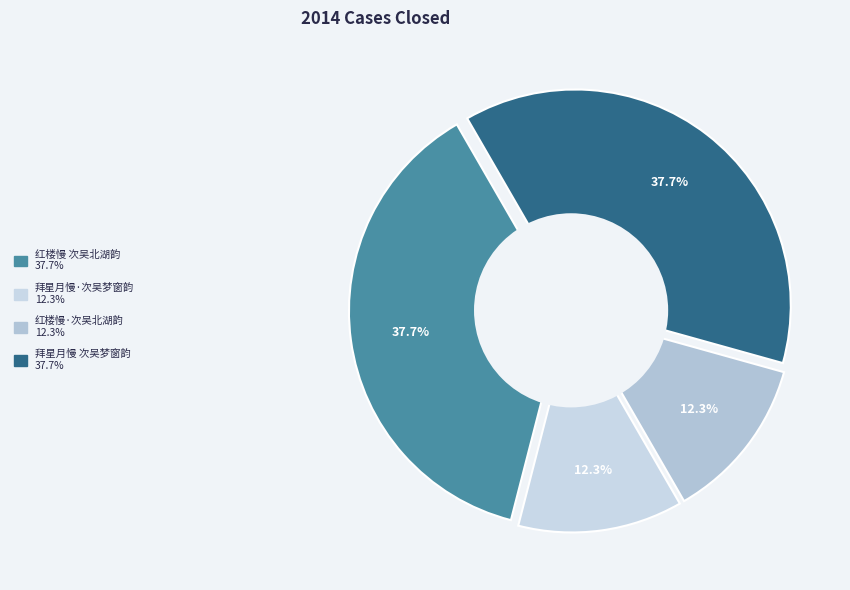

Count the number of slices in the pie.

4